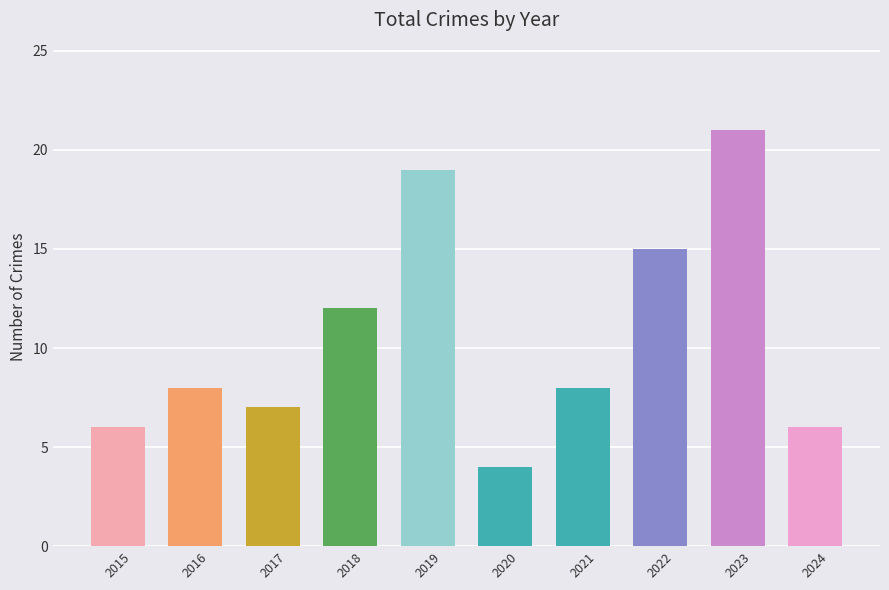

Are the bars grouped side by side (vs. stacked)?

No